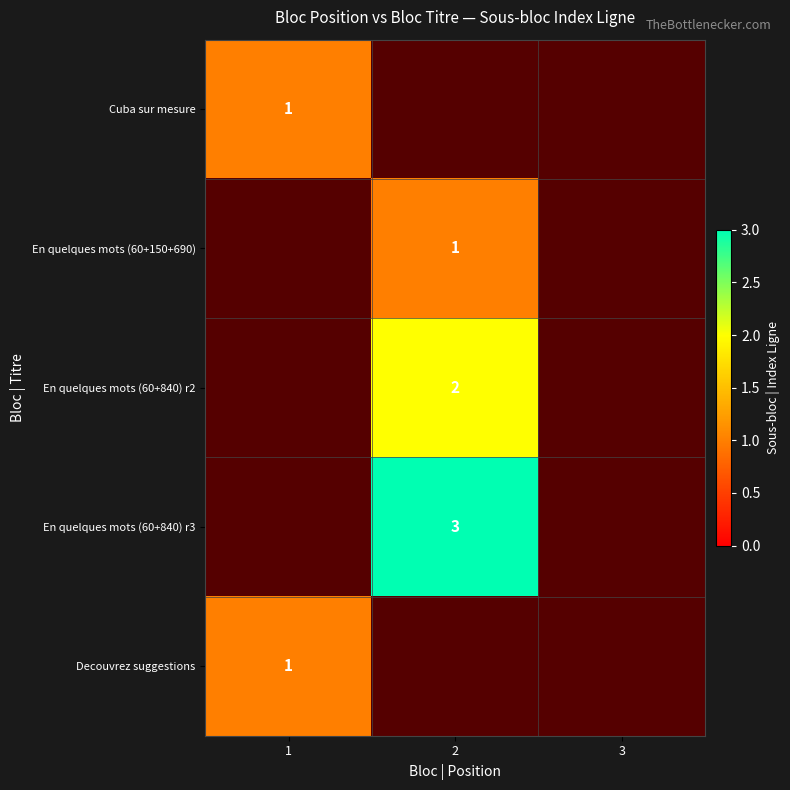

Between 3 and 2, which is larger?

2